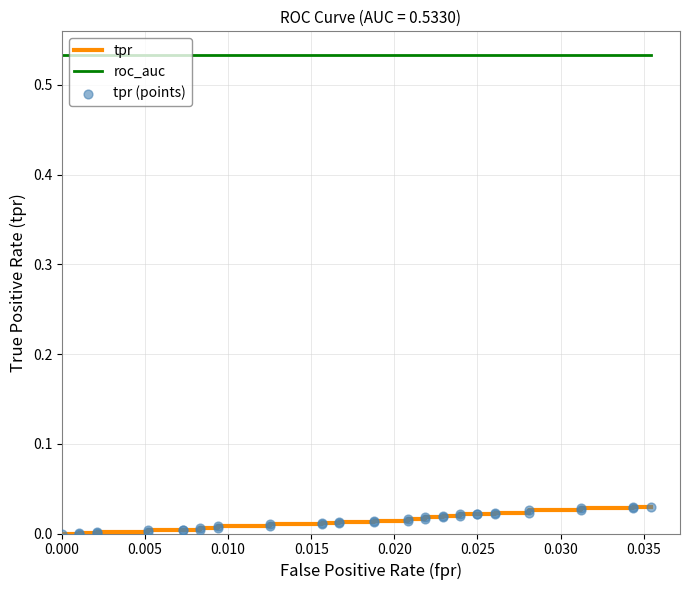

Which series has the widest spread of Y values?

tpr